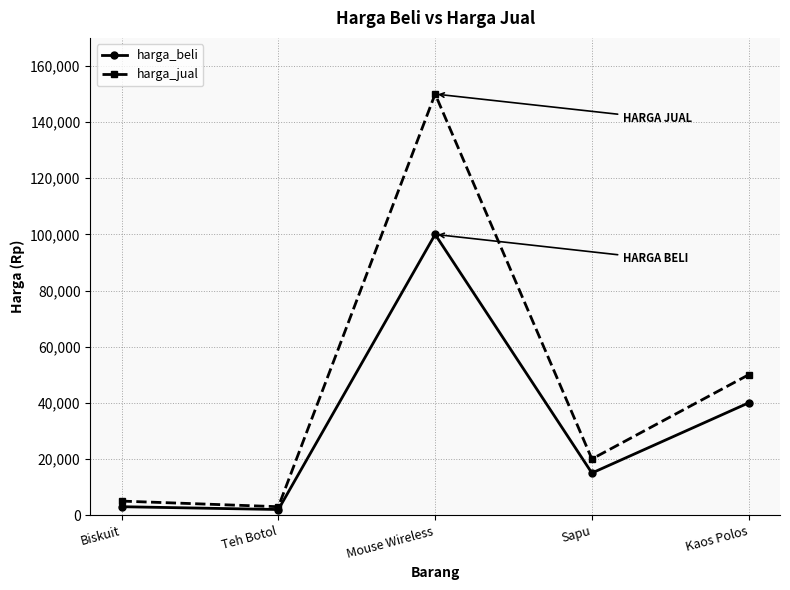

What is the difference between the highest and lowest values at Sapu?

5000